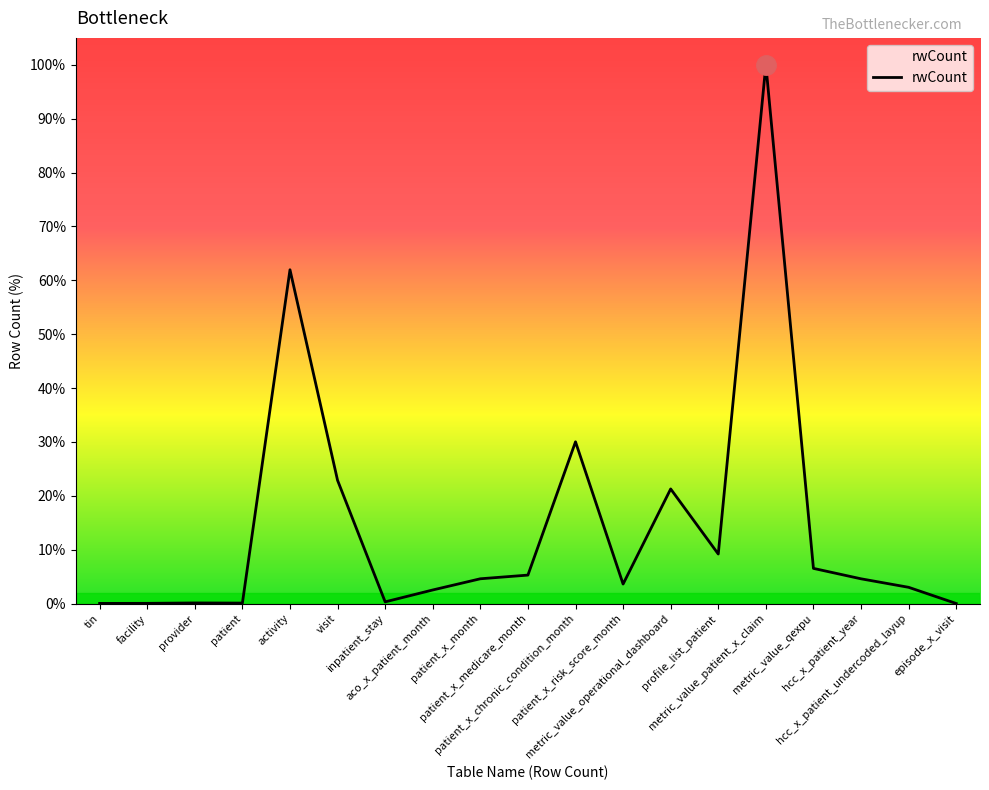

How many points are higher than both their immediate neighbors (excluding endpoints)?

5